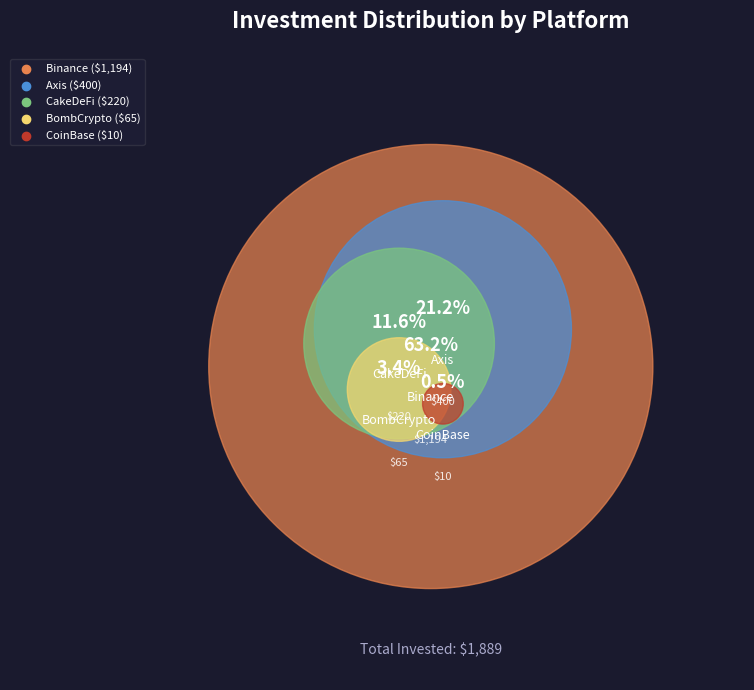

What is the change in value from Axis to CoinBase?

-390